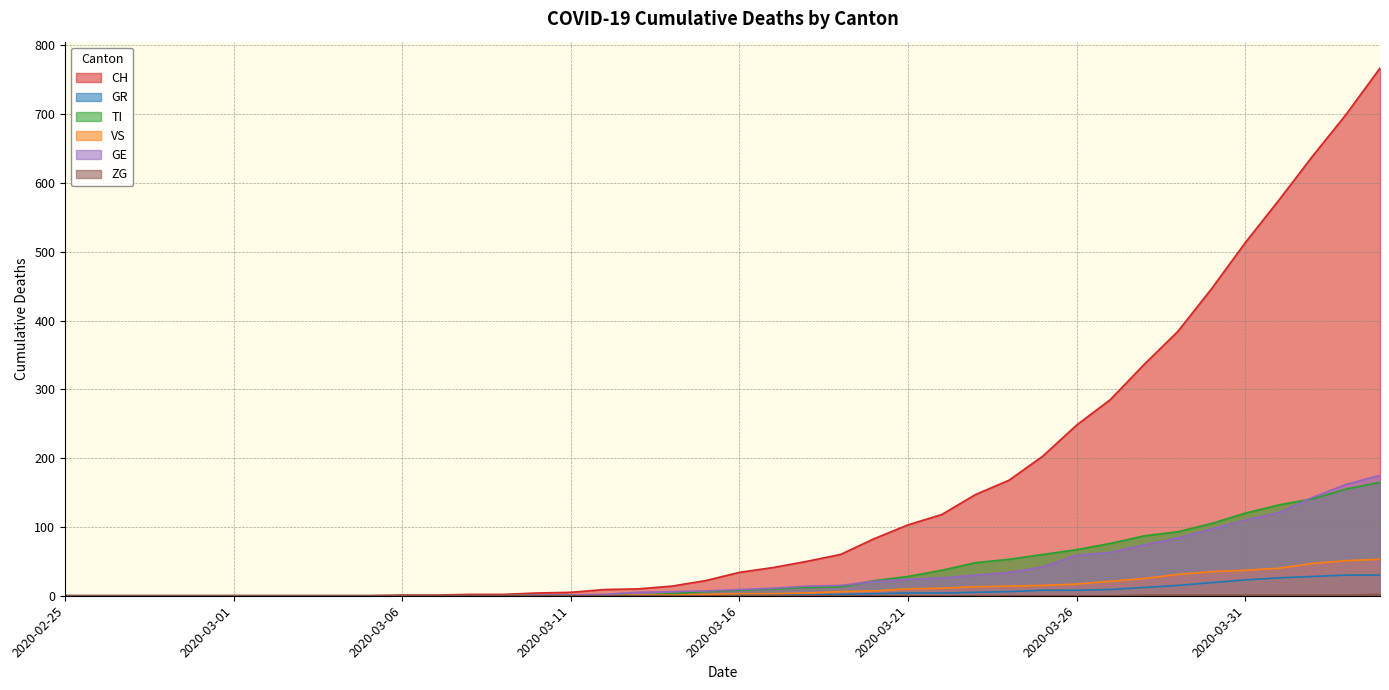

At which label is GE closest to 87?

2020-03-29